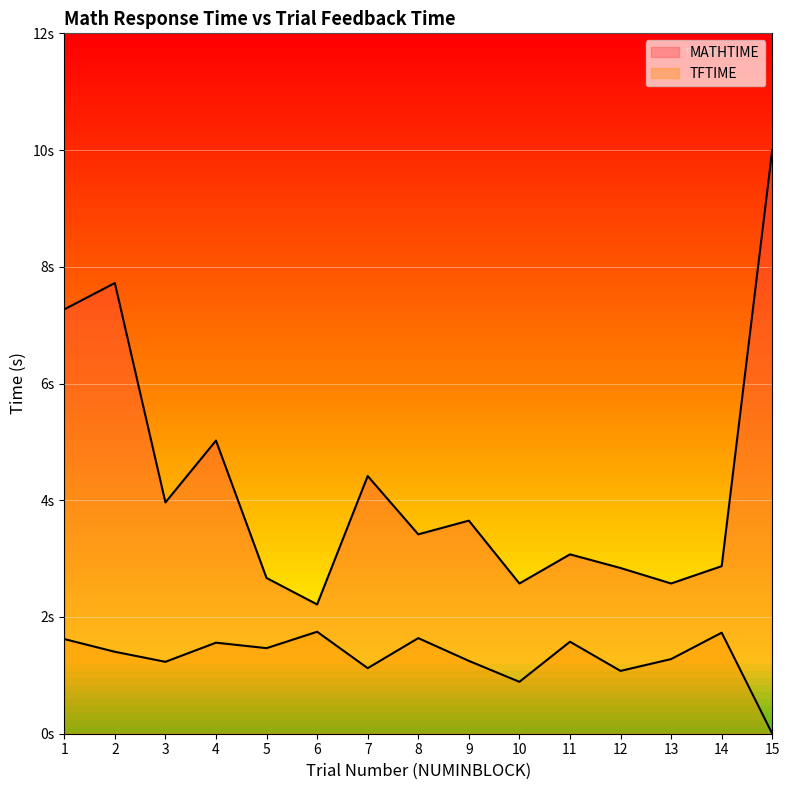

At 8, list the series in order from smallest to largest.

TFTIME, MATHTIME